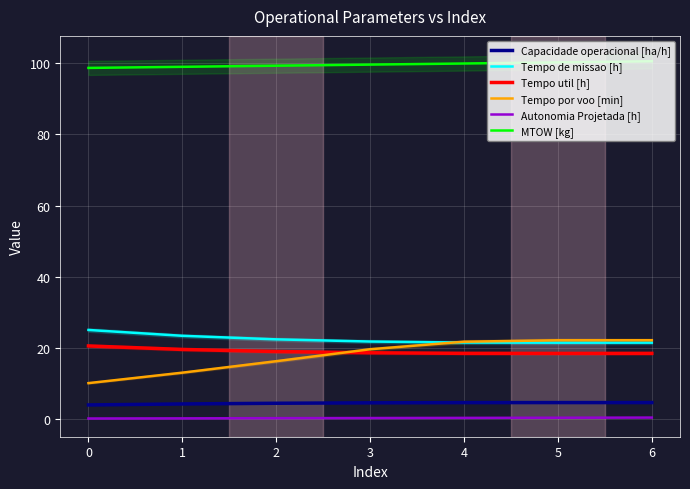

Between which two adjacent categories do Tempo util [h] and Tempo por voo [min] first intersect?

2 and 3